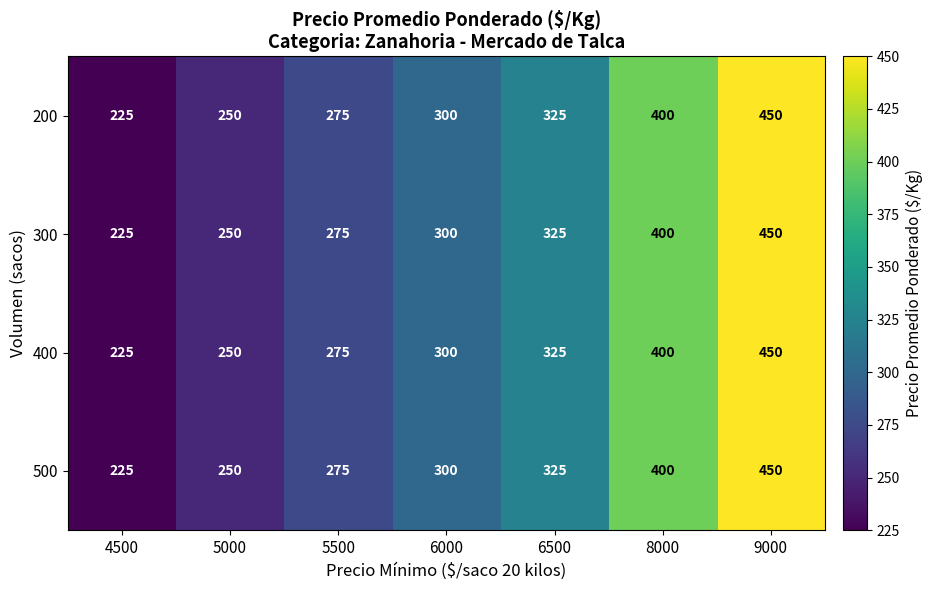

What is the difference between the 200 values at 5000 and 9000?

200